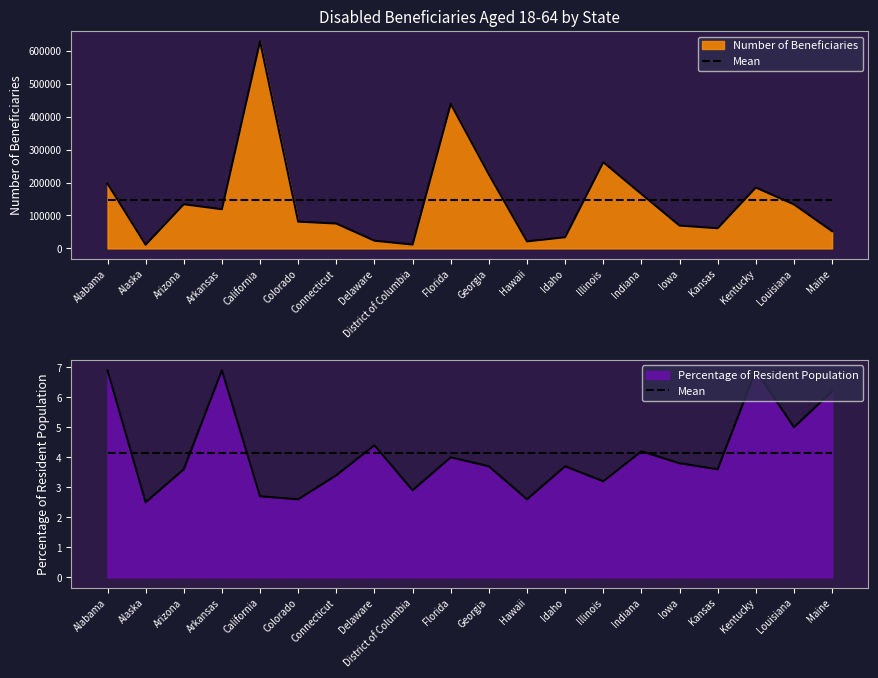

What is the value of the Number of Beneficiaries point at the 14th from the left?

261900.0